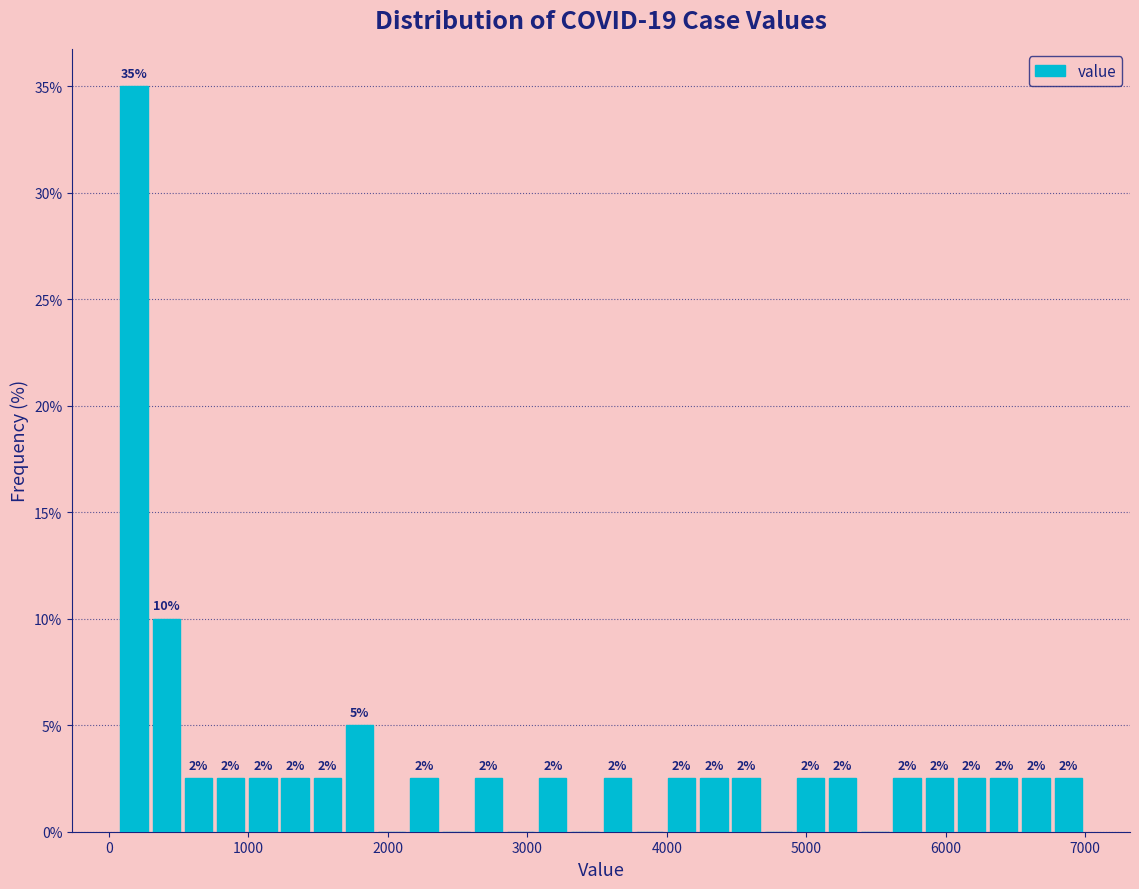

Read against the x-axis, roughly where is the centre of the tallest bar?

200